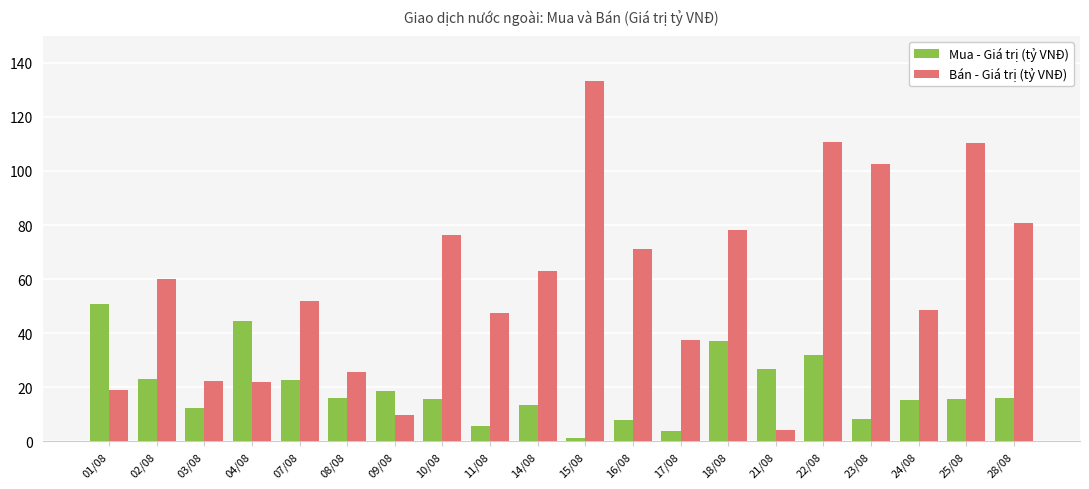

Are the bars horizontal?

No